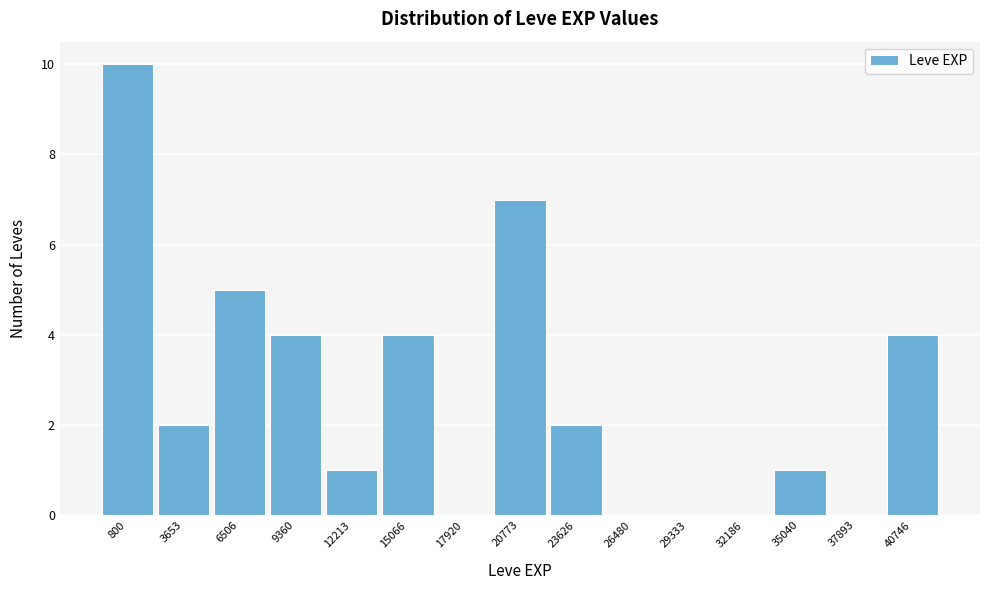

Reading left to right, transcribe all the data shown in this chart.

800=10	3653=2	6506=5	9360=4	12213=1	15066=4	17920=0	20773=7	23626=2	26480=0	29333=0	32186=0	35040=1	37893=0	40746=4